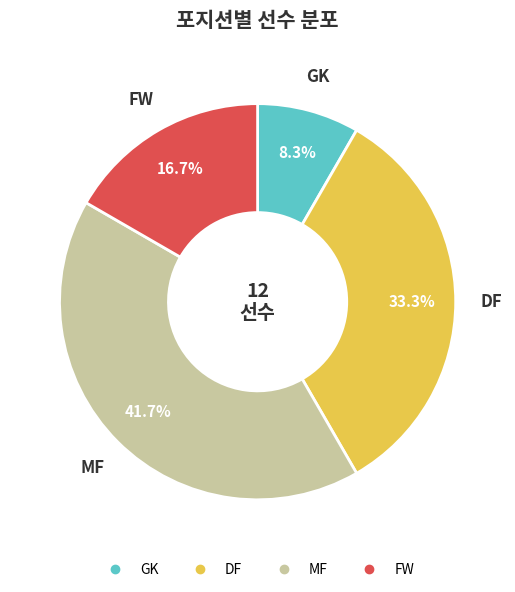

Is DF the majority of the pie?

No